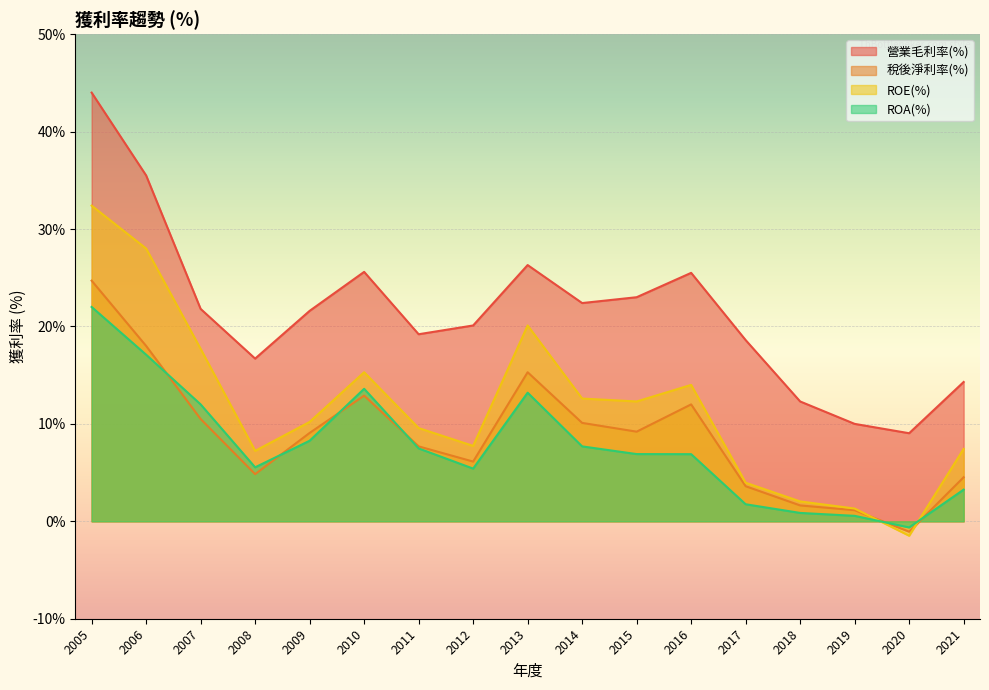

How many distinct data groups are displayed?

4